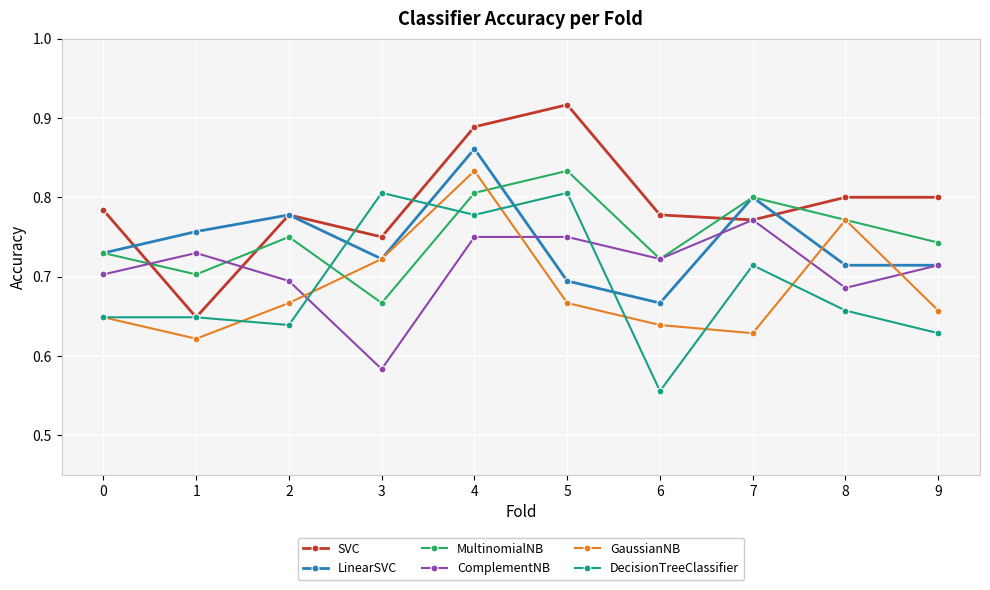

Which label corresponds to the largest value in the chart?

5